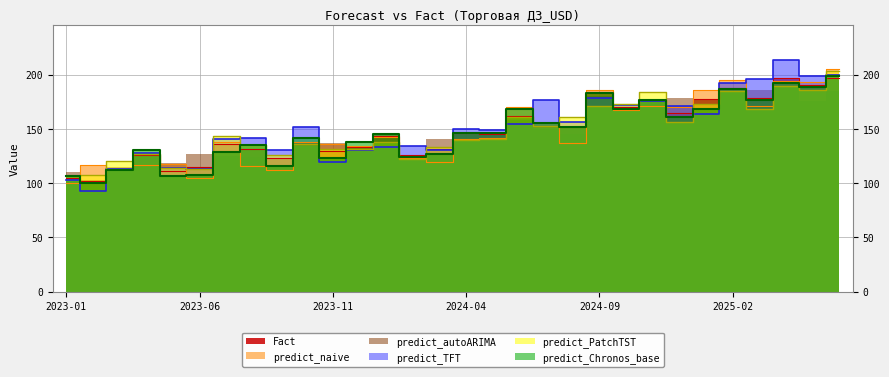

In predict_TFT, how many points are lower than both neighbors (excluding endpoints)?

10